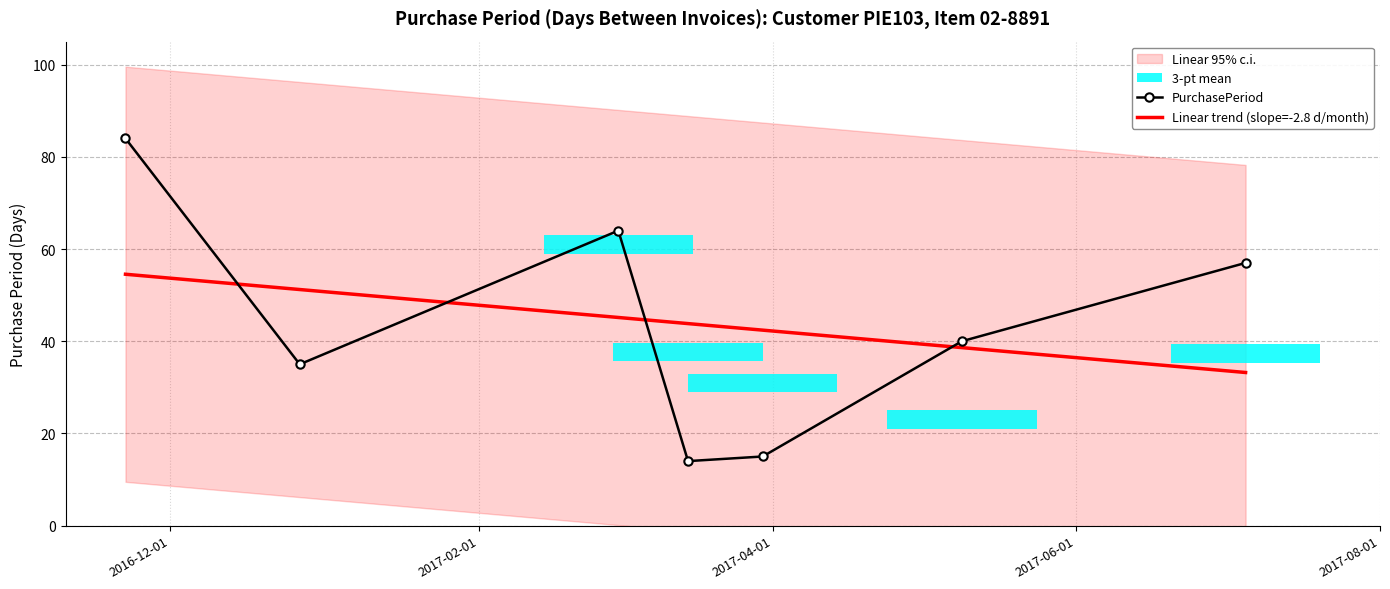

After their last crossing, which series has the higher values: Linear trend (slope=-2.8 d/month) or PurchasePeriod?

PurchasePeriod